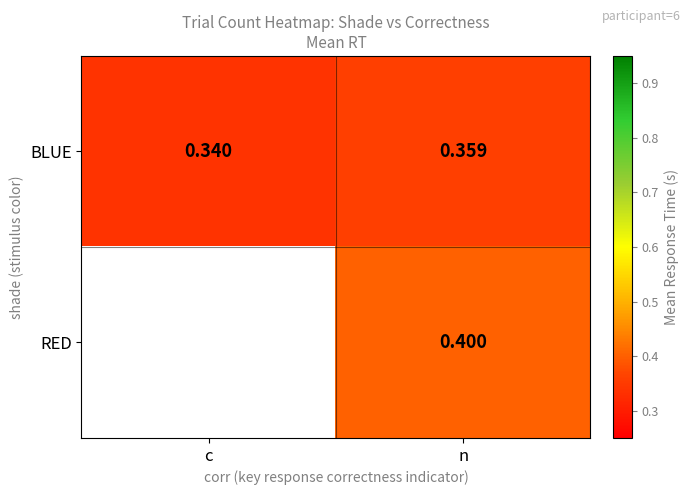

True or false: BLUE has a value of 0.5 at n.

False